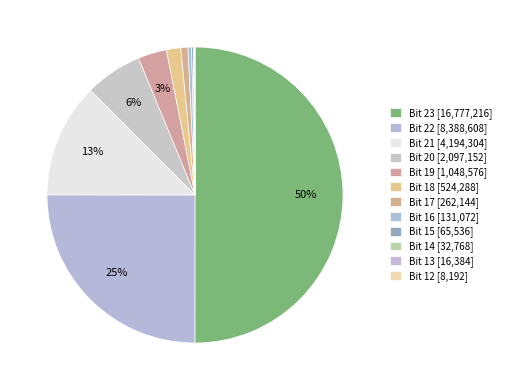

What is the largest slice in the pie chart?

23